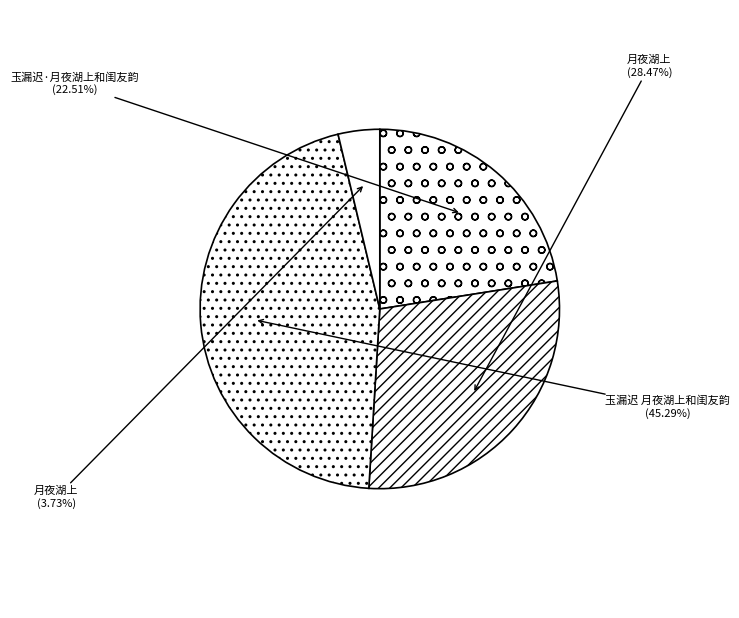

Which slice is the largest?

玉漏迟 月夜湖上和闺友韵